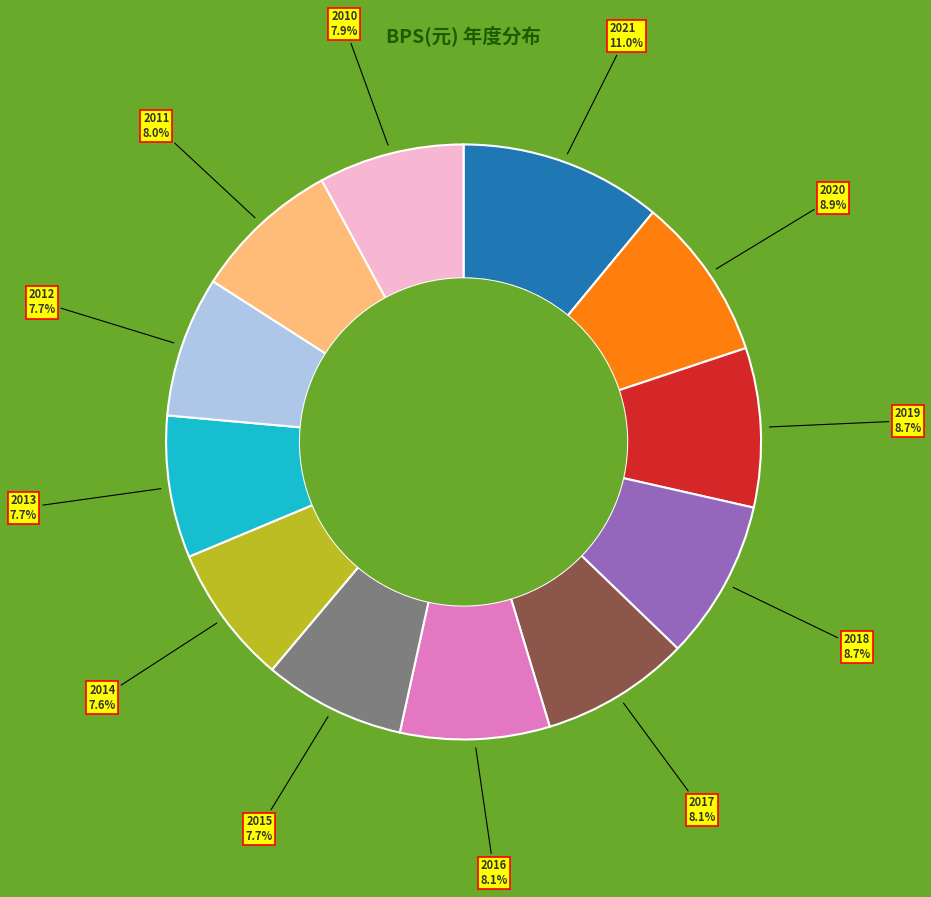

Which category has the biggest portion of the pie?

2021